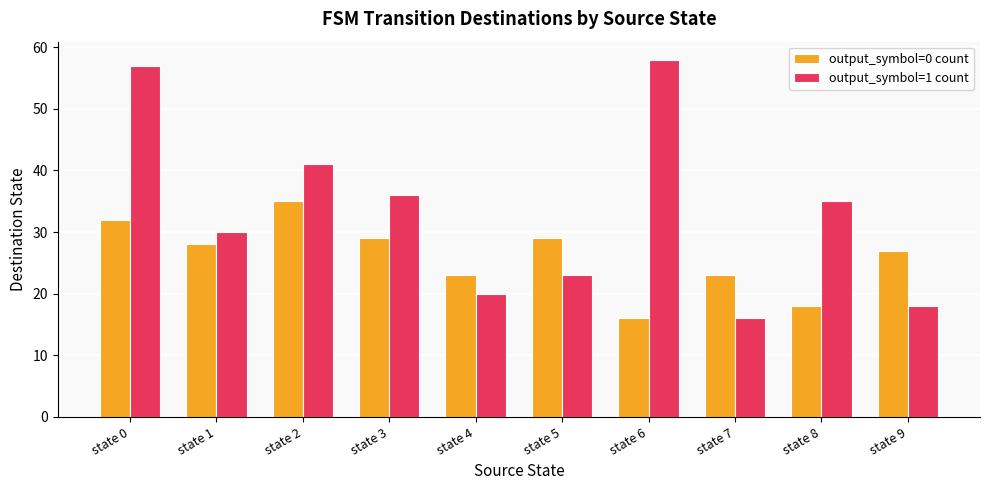

Rank the series at state 9 from highest to lowest value.

output_symbol=0 count, output_symbol=1 count